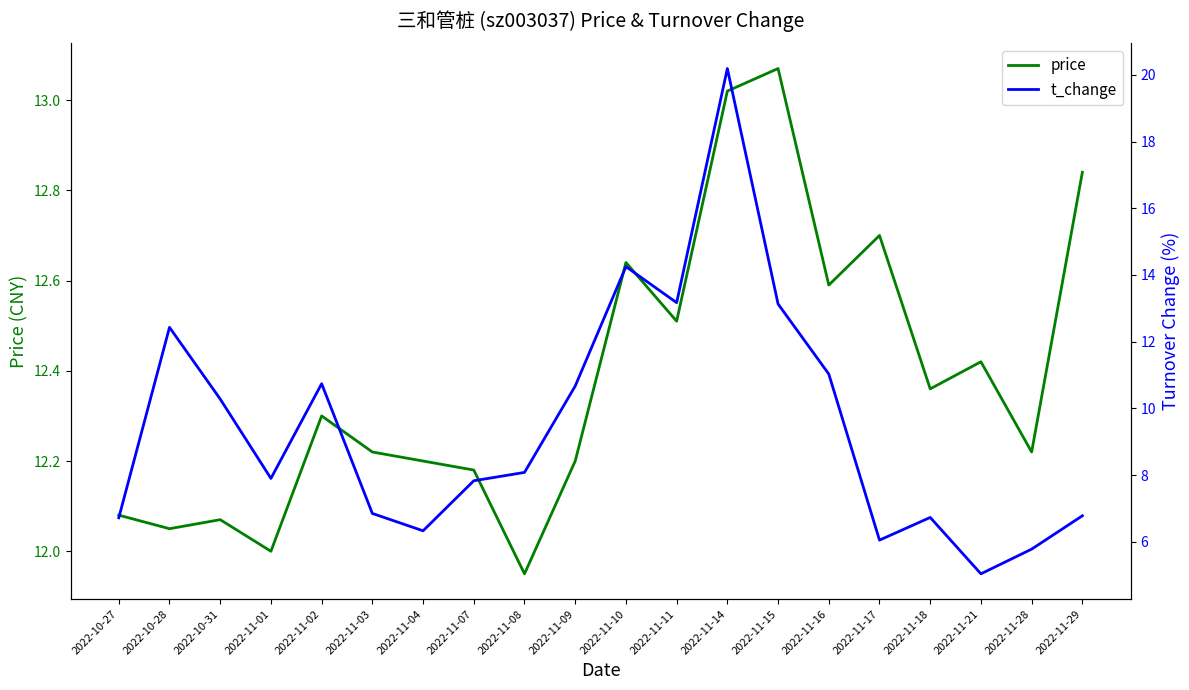

After their last crossing, which series has the higher values: t_change or price?

price